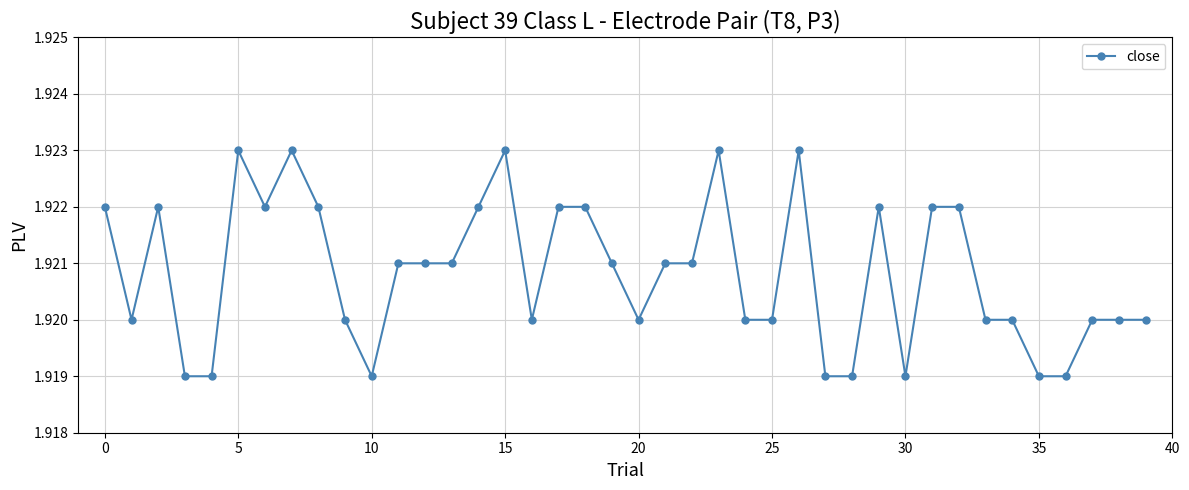

Count the values in the range 1 to 2.

40